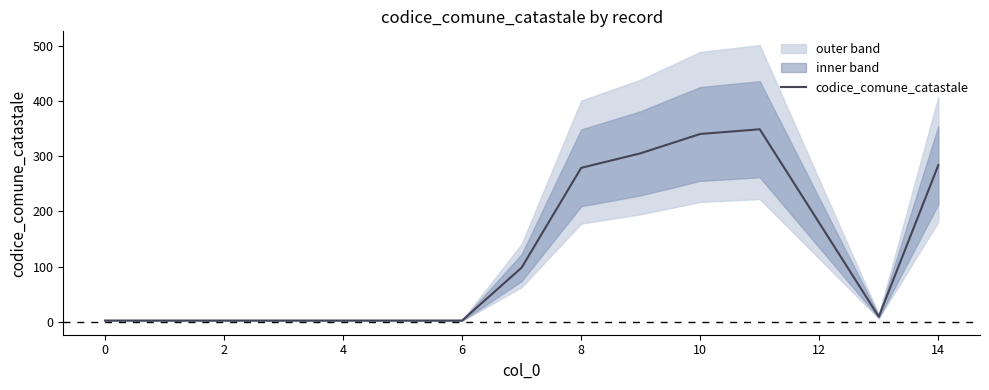

The value of codice_comune_catastale at 14 is 152.8. True or false?

False